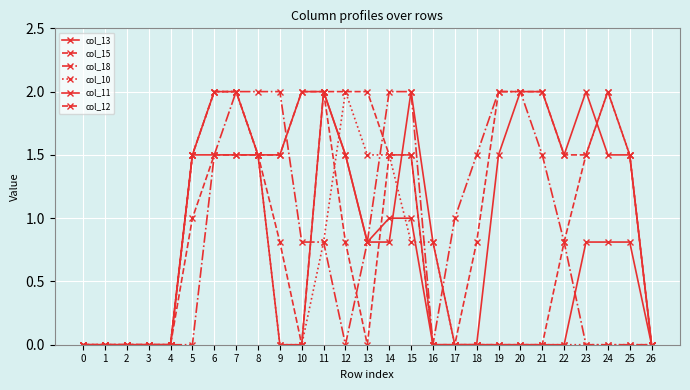

Is the value of col_15 at 3 greater than the value of col_18 at 25?

No